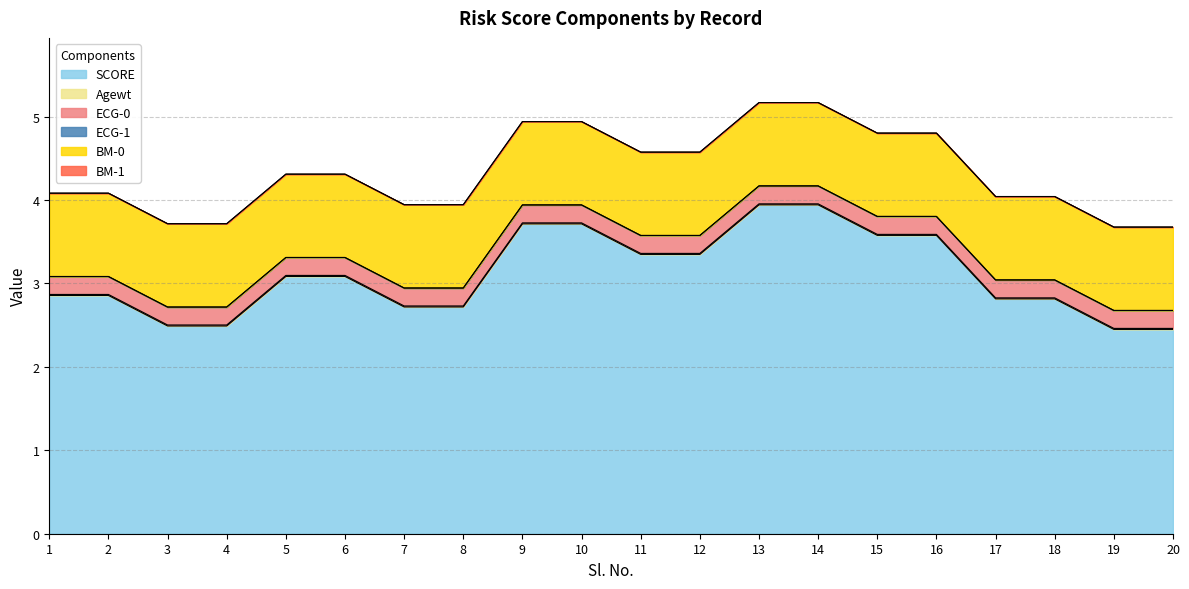

What is the minimum value for BM-0?

1.0